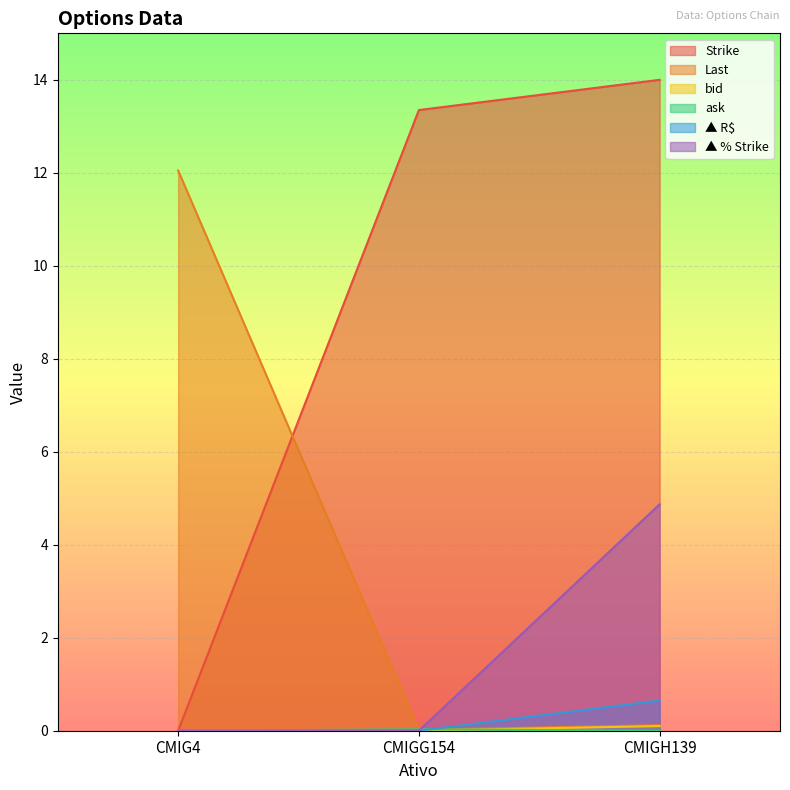

What is the difference between the second highest and minimum values in the Strike series?

13.3